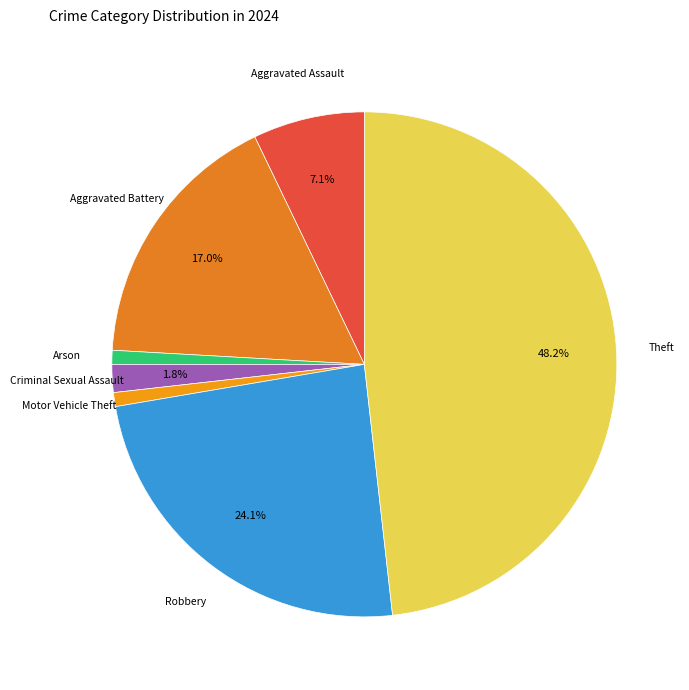

Is it true that Arson is 1% of the pie?

True